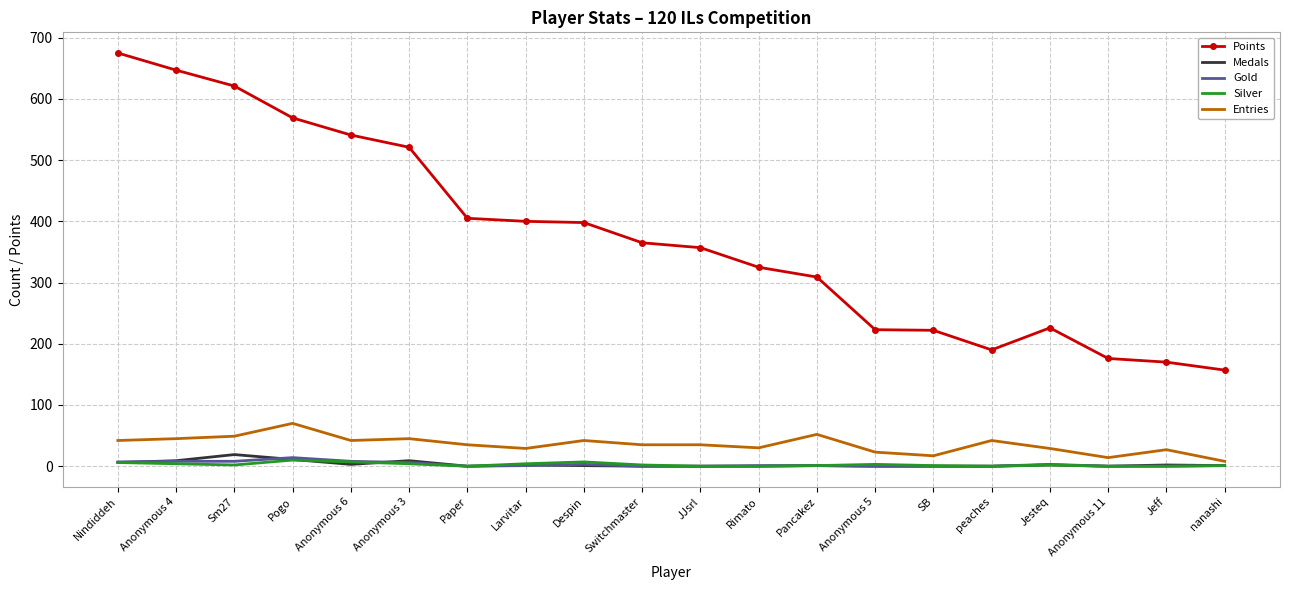

Which series has the largest total across all categories?

Points